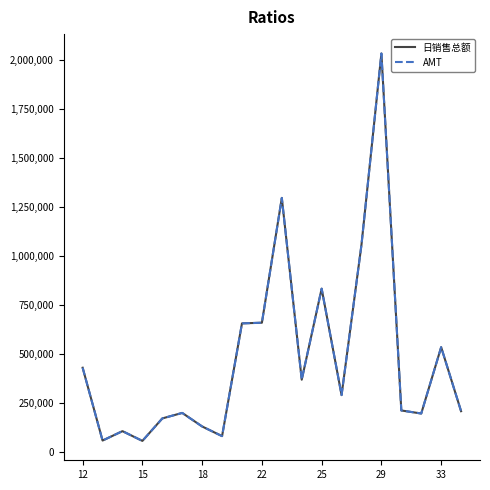

What is the maximum value for 日销售总额?

2031908.0